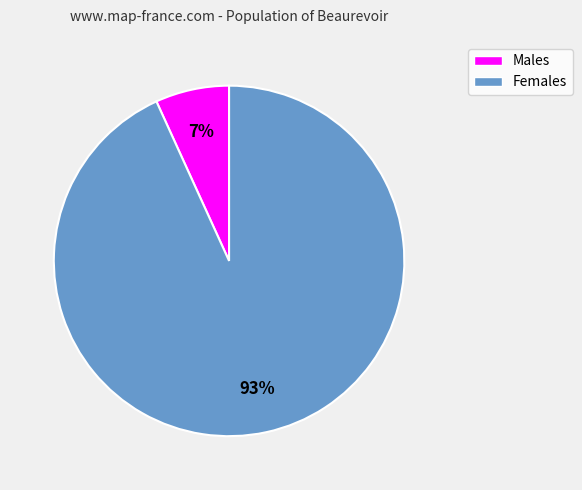

To the nearest percent, what is the average slice percentage?

50%